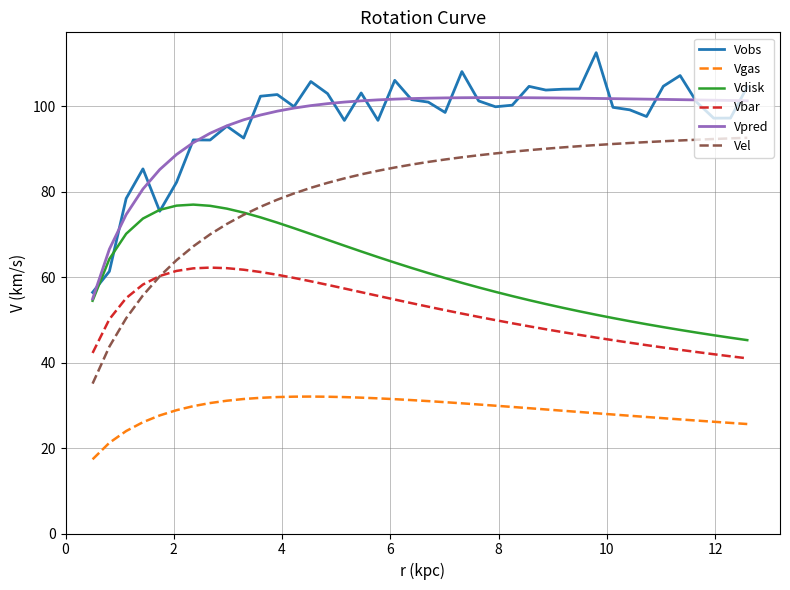

True or false: Vgas and Vobs intersect in this chart.

False